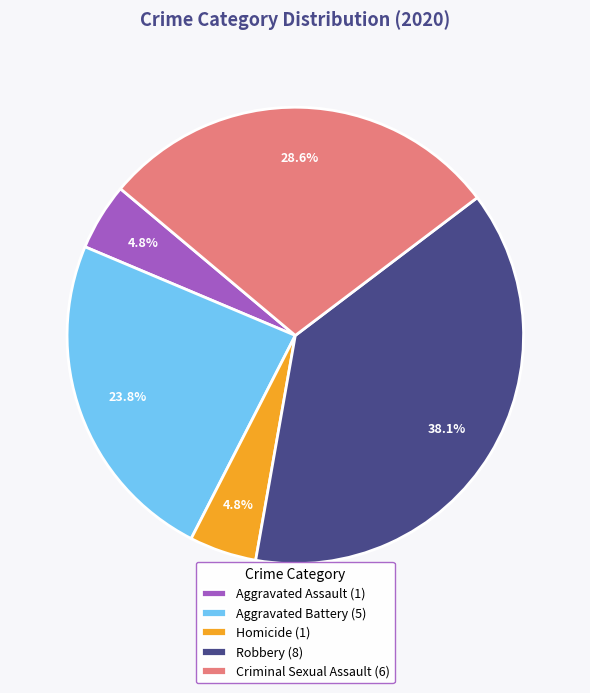

What percentage is NOT represented by Robbery (8)?

61.9%